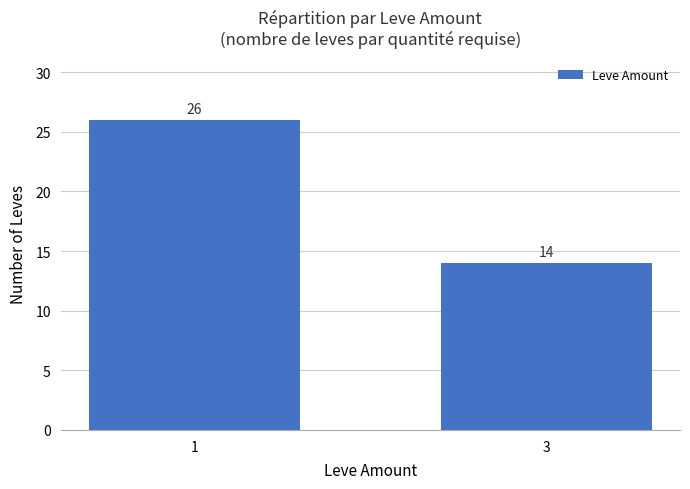

What is the ratio of the value at 3 to the value at 1?

0.5